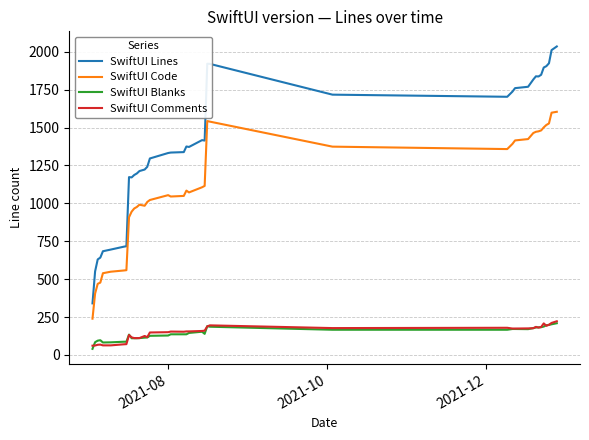

Which series has the largest range (max minus min)?

SwiftUI Lines